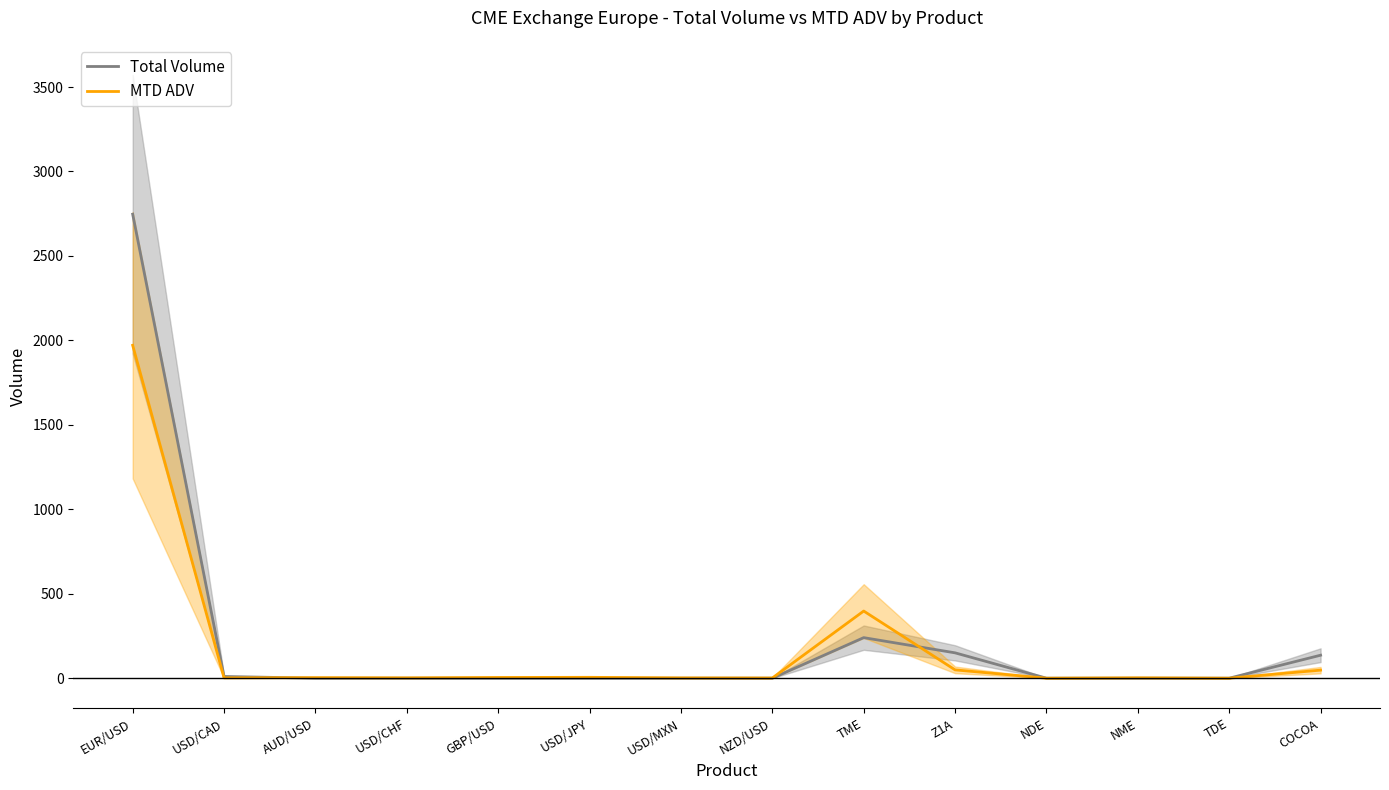

How many intersections are there between MTD ADV and Total Volume?

2